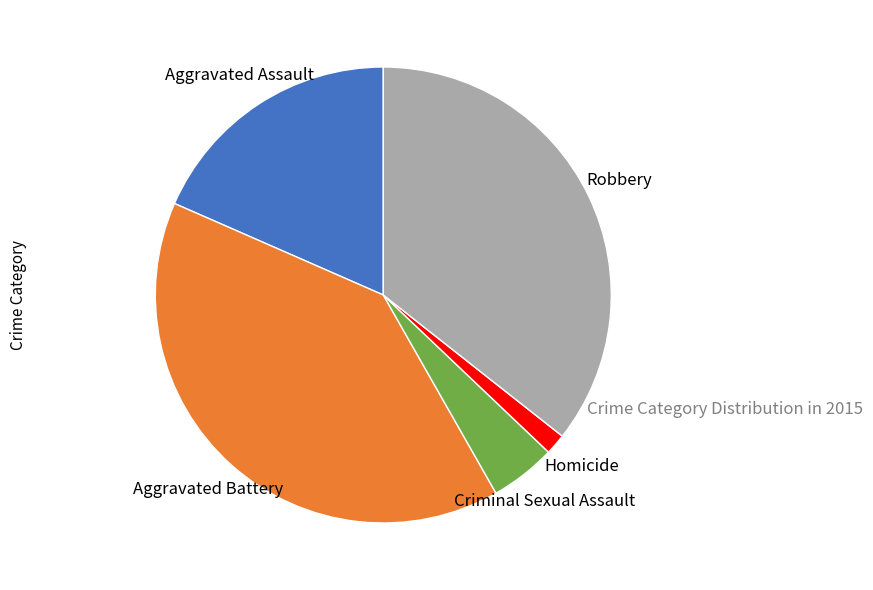

Is Robbery the majority of the pie?

No